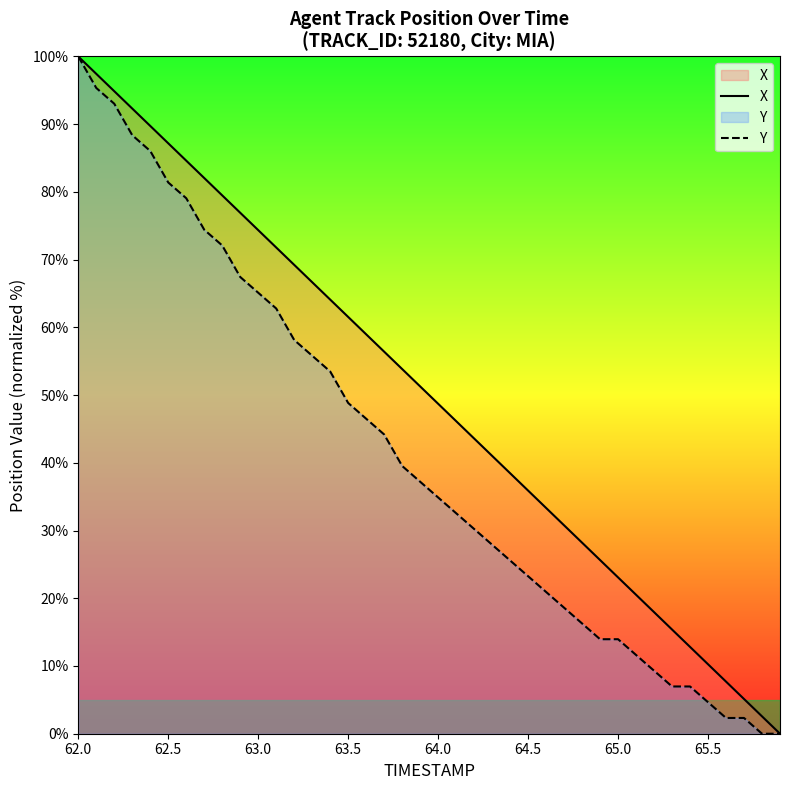

True or false: X has a value of 141.7 at 62.5.

False